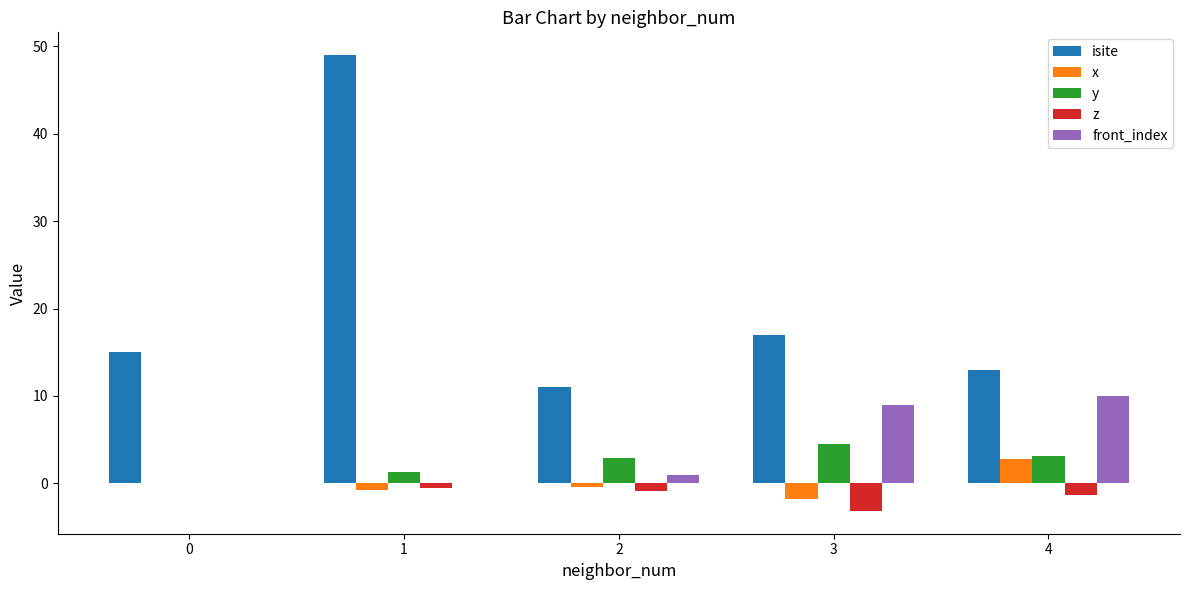

How many groups of bars are there?

5